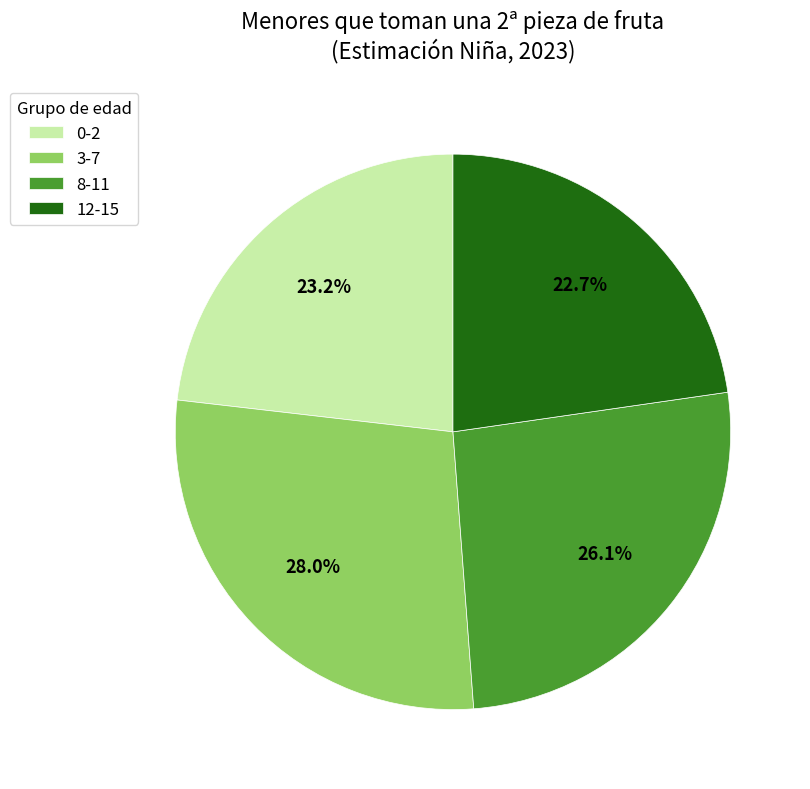

Does 3-7 represent more than half of the total?

No